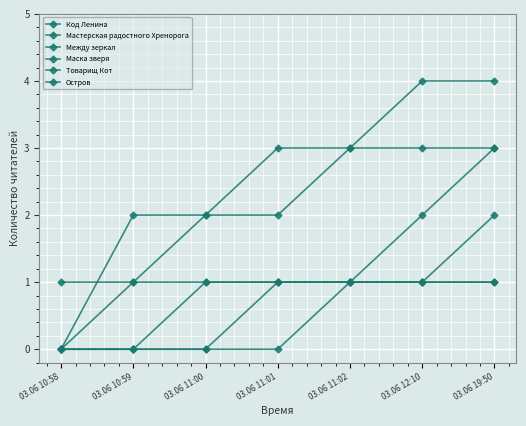

Count the number of categories in the chart.

7